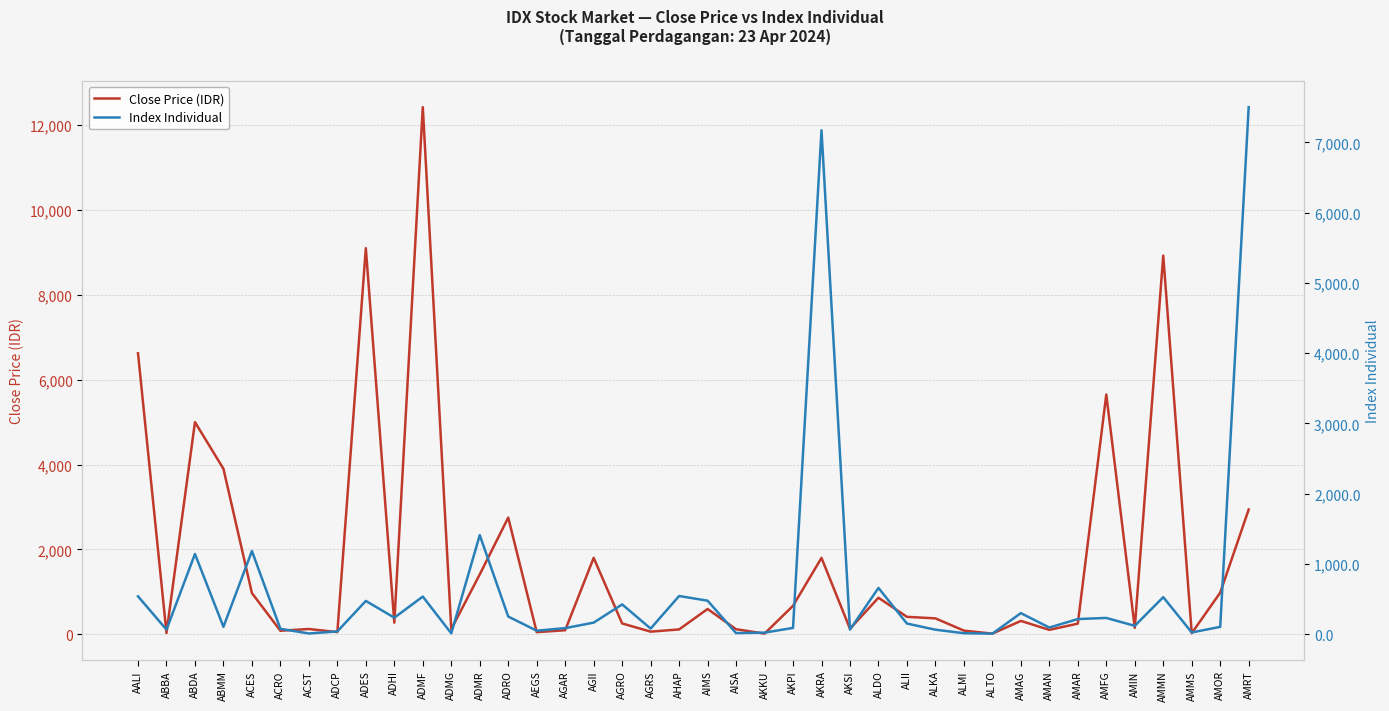

Which has a higher value, AGAR or AGII?

AGII